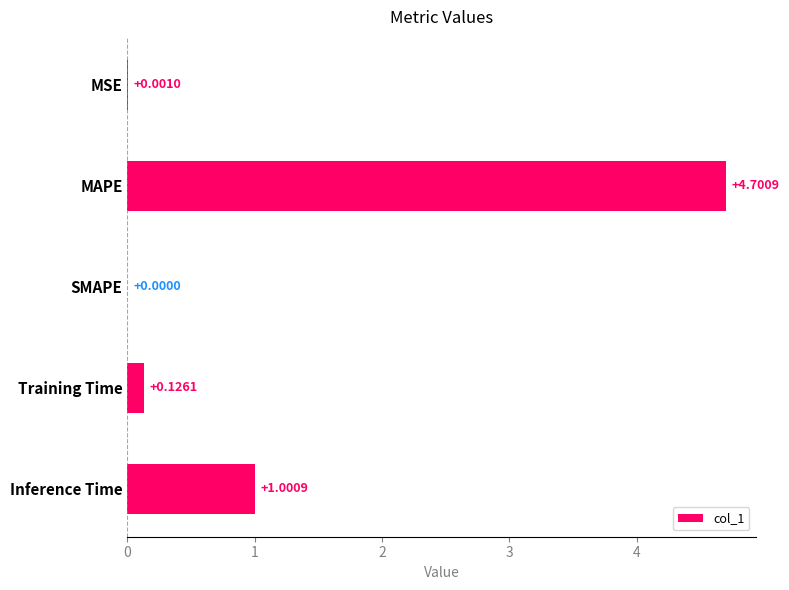

Are the bars grouped side by side (vs. stacked)?

No